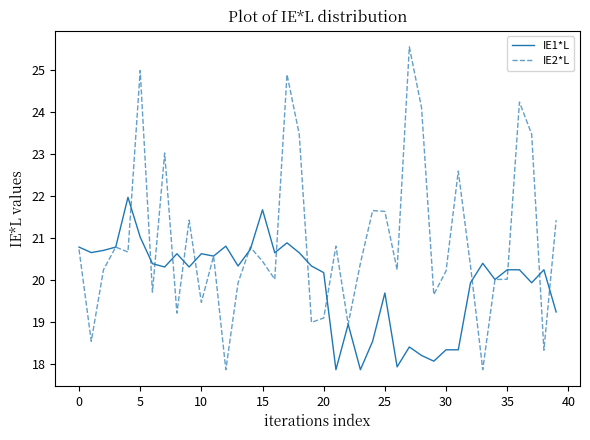

What is the lowest value of the IE1*L series?

17.9